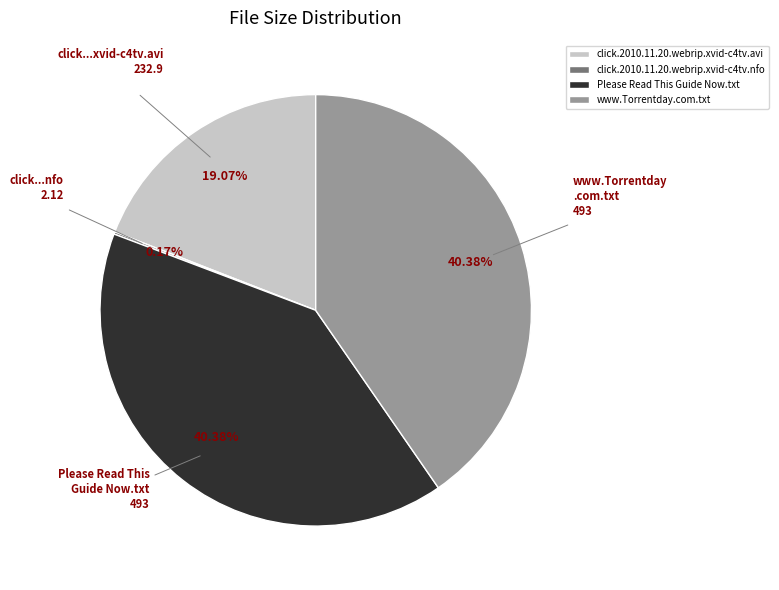

Does any single category account for the majority?

No